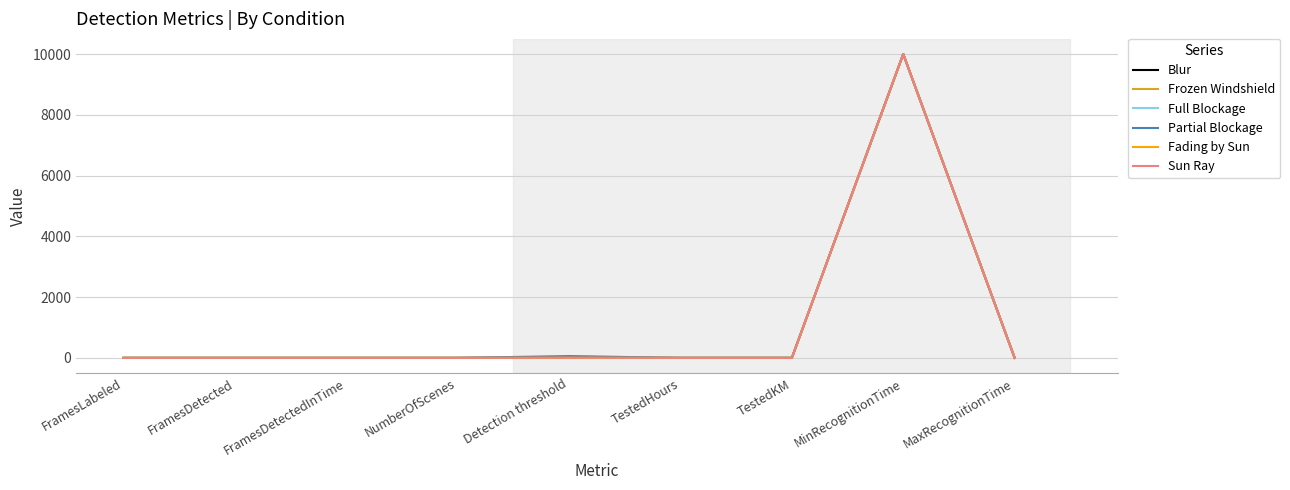

What is the sum of all Fading by Sun values?

10004